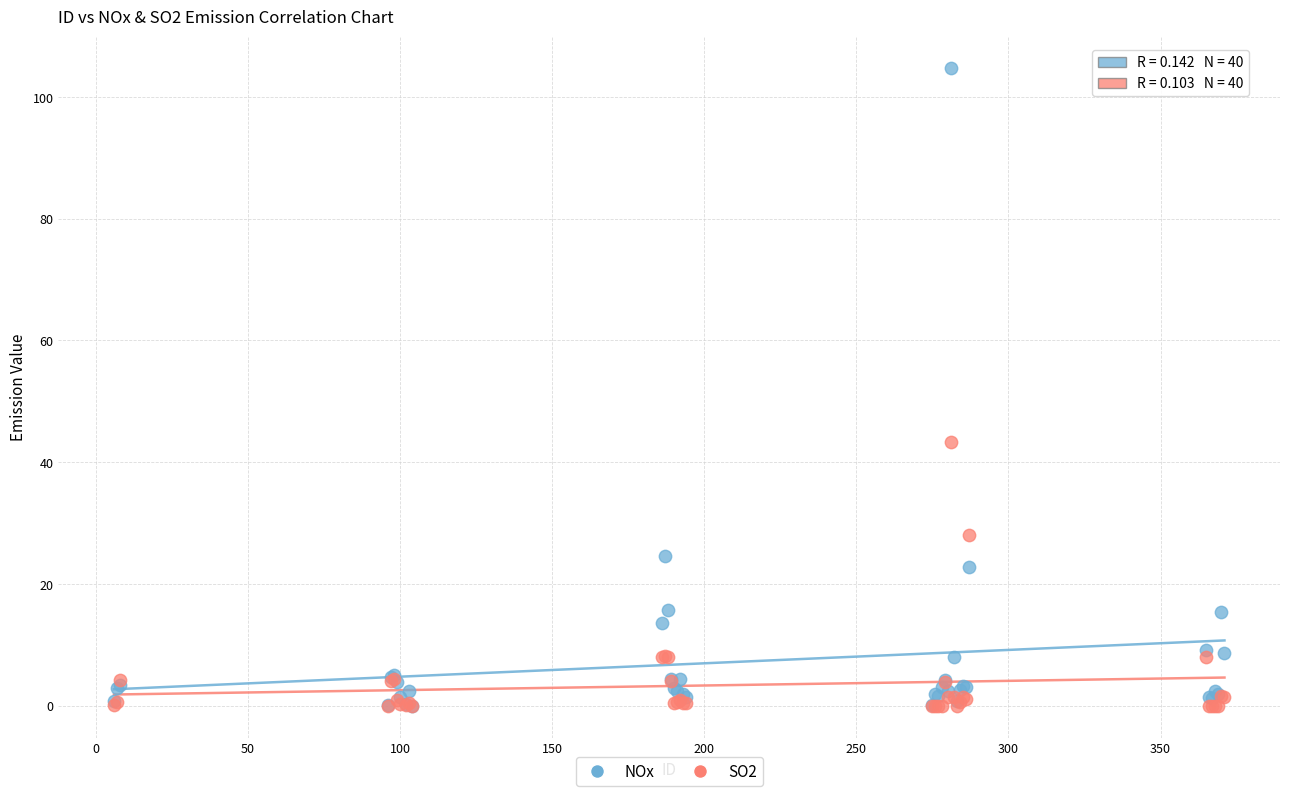

In the NOx series, what Y value is closest to 52?

24.6